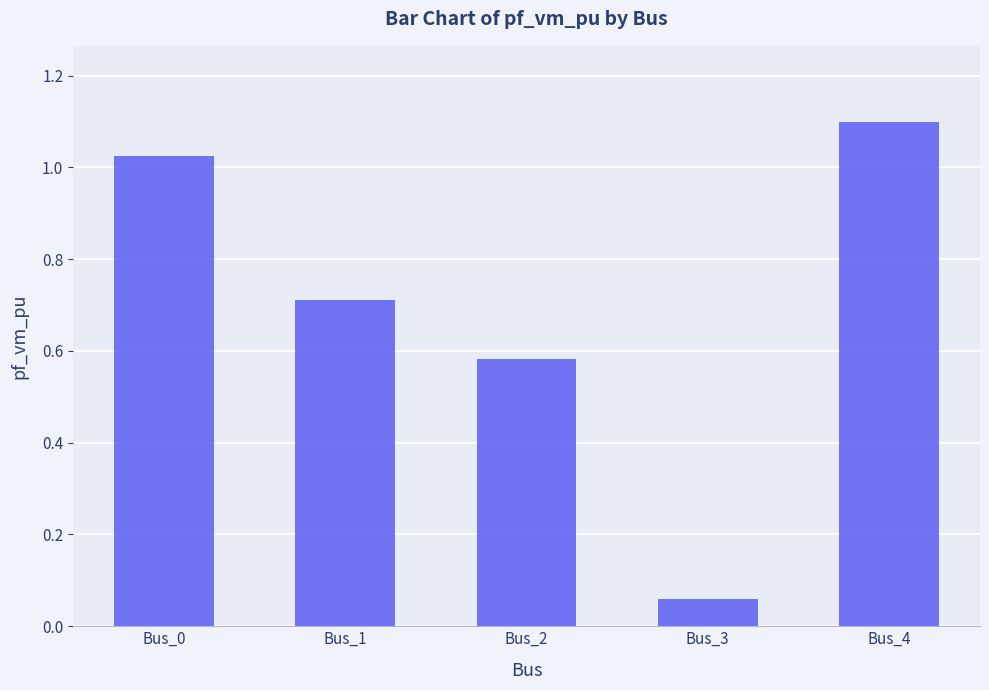

Between Bus_1 and Bus_0, which is larger?

Bus_0